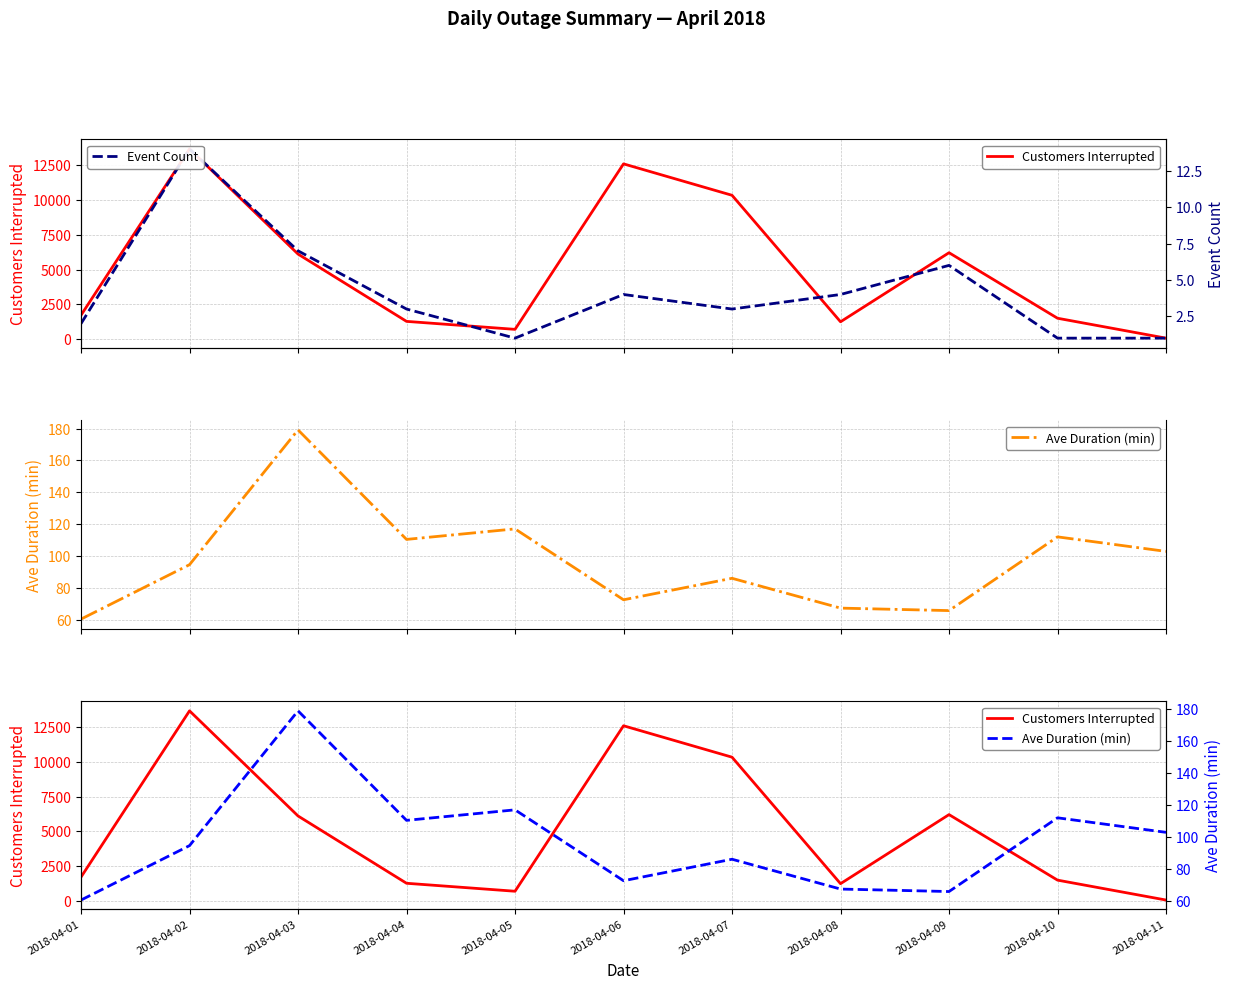

Reading right to left, extract all data points from this chart.

Customers Interrupted: 52.0	1487.0	6211.0	1232.0	10351.0	12616.0	686.0	1261.0	6113.0	13691.0	1709.0
Event Count: 1.0	1.0	6.0	4.0	3.0	4.0	1.0	3.0	7.0	14.0	2.0
Ave Duration (min): 103.0	112.1	65.9	67.5	86.2	72.7	117.1	110.5	179.1	94.7	60.6